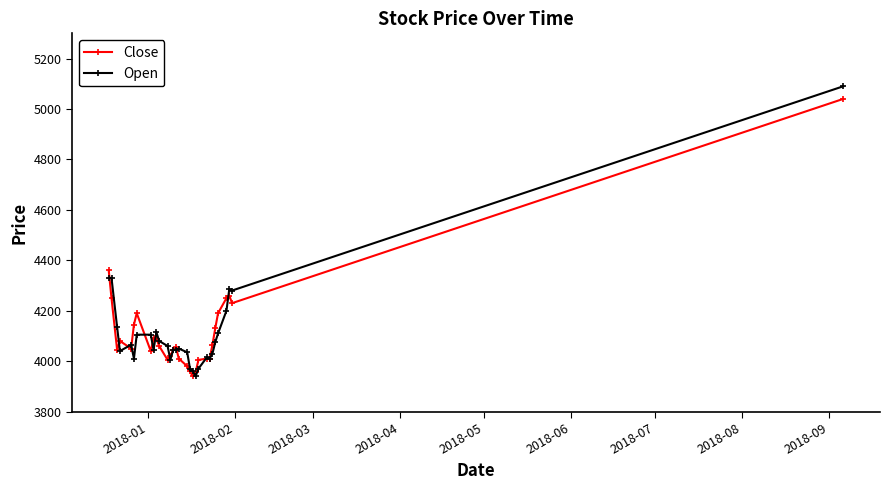

True or false: Open has more than 2 interior local peaks.

True